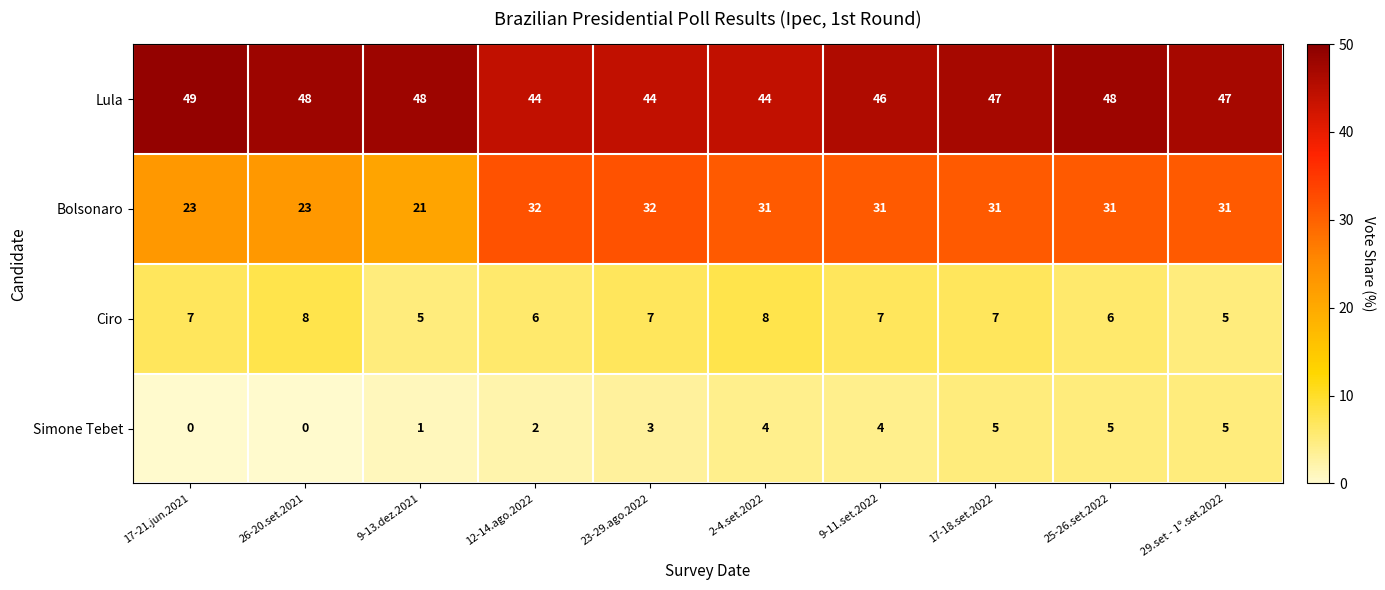

Which series changed the most between 26-20.set.2021 and 29.set - 1º.set.2022?

Bolsonaro